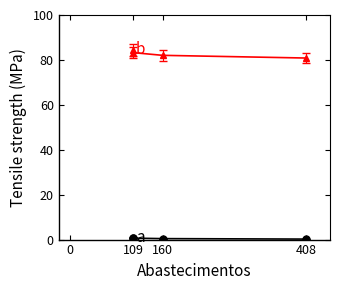

Between 408 and 109, which series saw the biggest shift?

b